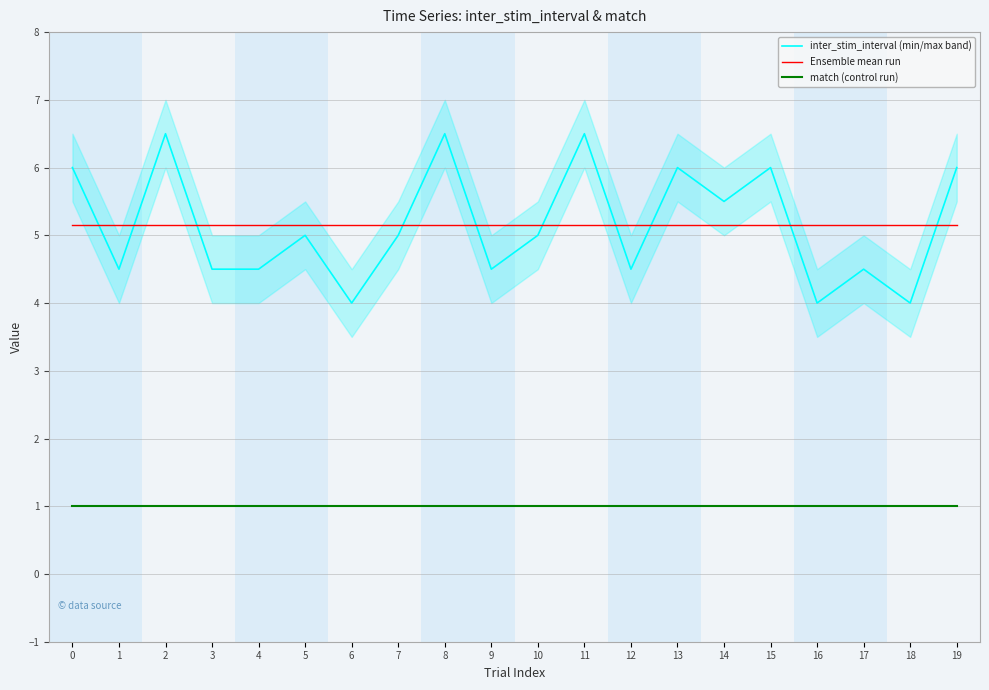

True or false: Ensemble mean run has more than 2 points higher than both neighbors.

False